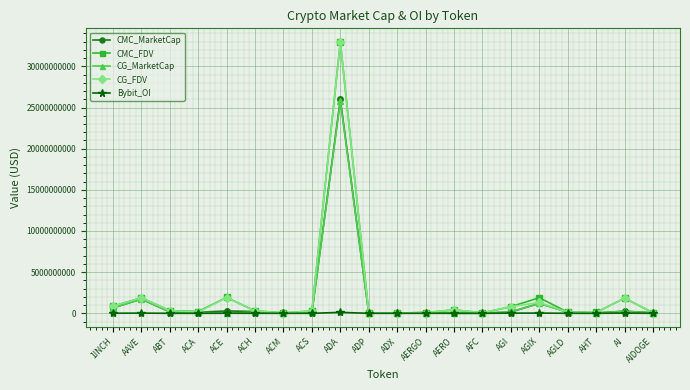

Where is CMC_FDV nearest to the value 16502167070?

ACE